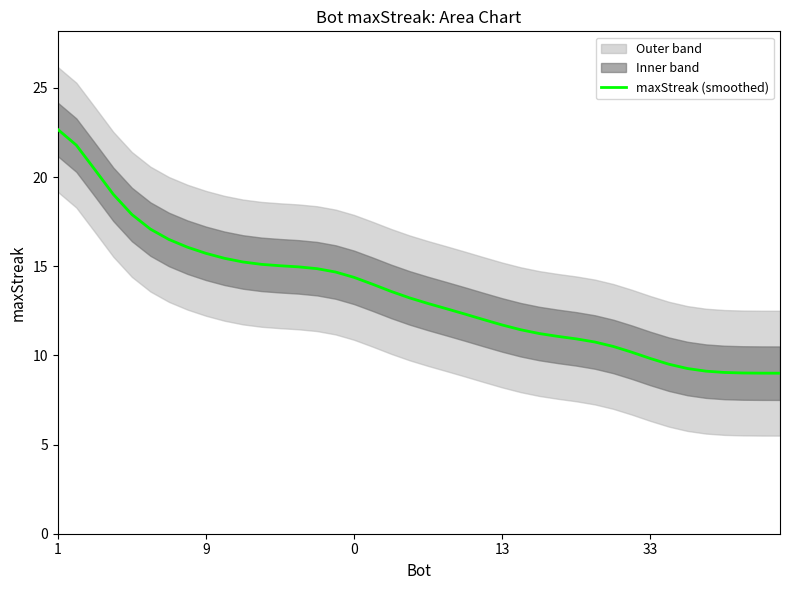

What is the label of the 18th point from the right?

22